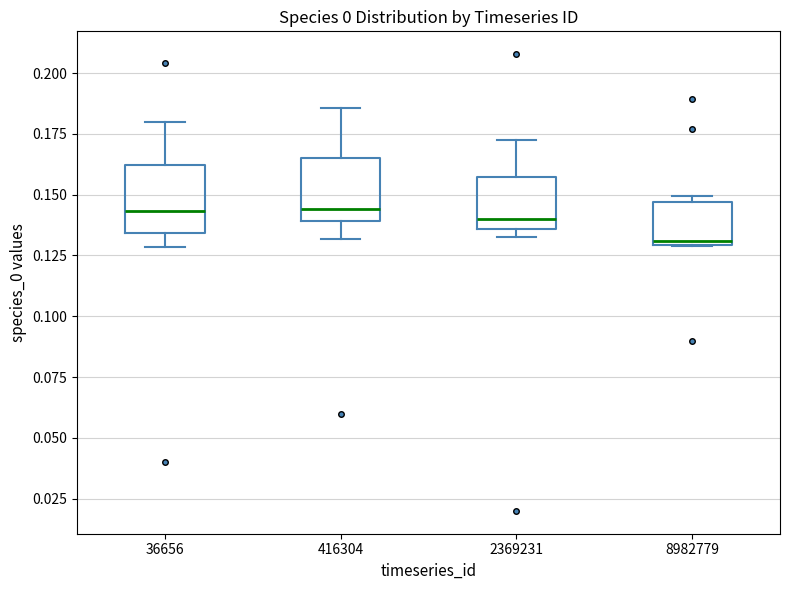

Reading left to right, transcribe this box plot: for each box, give where its median line is, the range the box spans, and where its two whiskers end, as read against the y-axis. The values are not printed on the chart, so give them approximately, as read against the axis.

36656: median 0.145, box 0.135 to 0.160, whiskers 0.130 to 0.180
416304: median 0.145, box 0.140 to 0.165, whiskers 0.130 to 0.185
2369231: median 0.140, box 0.135 to 0.155, whiskers 0.135 (just below the box's lower edge) to 0.170
8982779: median 0.130 (just above the box's lower edge), box 0.130 to 0.145, whiskers 0.130 to 0.150